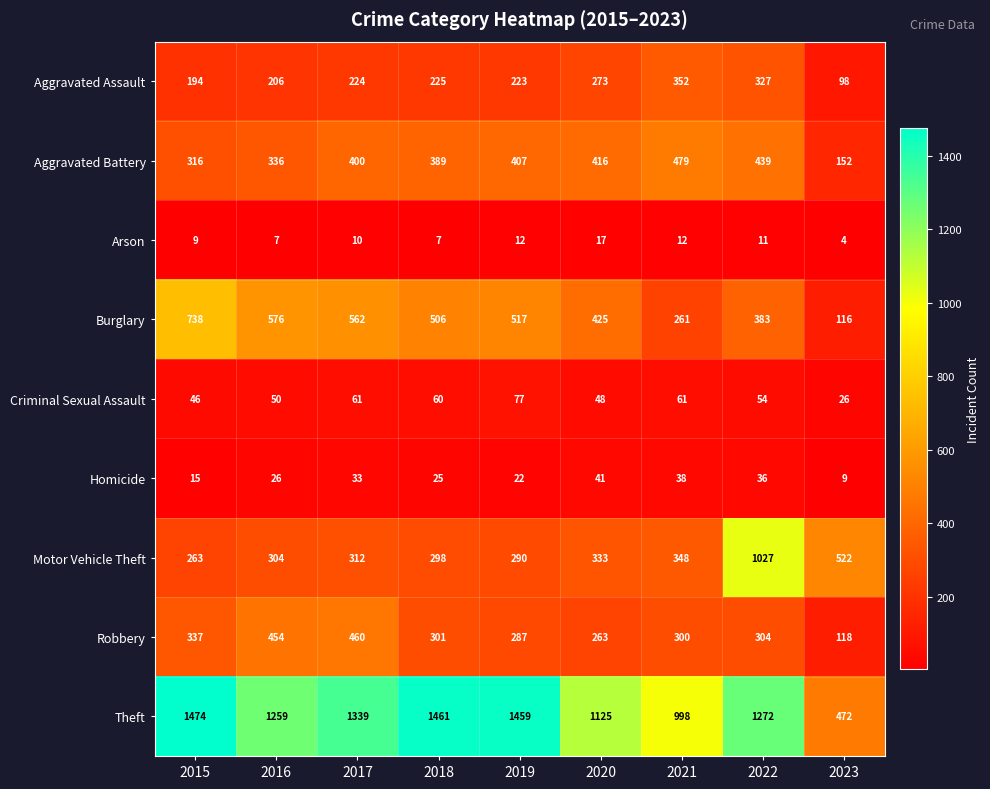

What is the approximate value of Homicide at 2017, to the nearest 10?

30